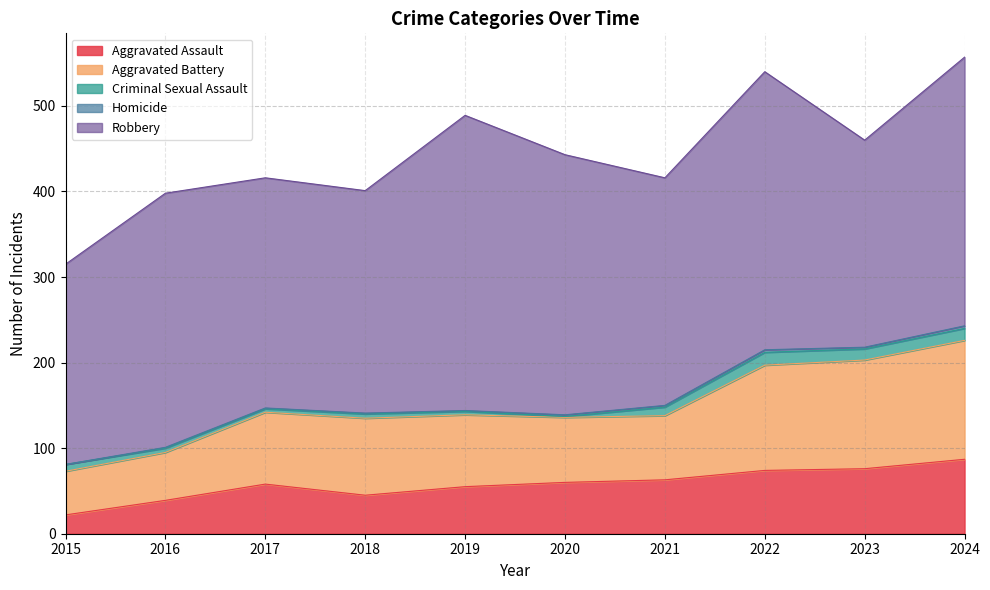

How many values in the Aggravated Assault series are below 60?

5